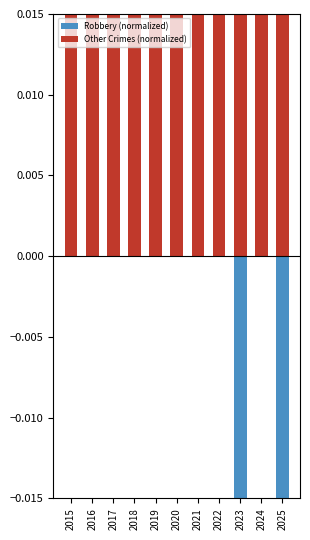

How many series are shown in this chart?

2